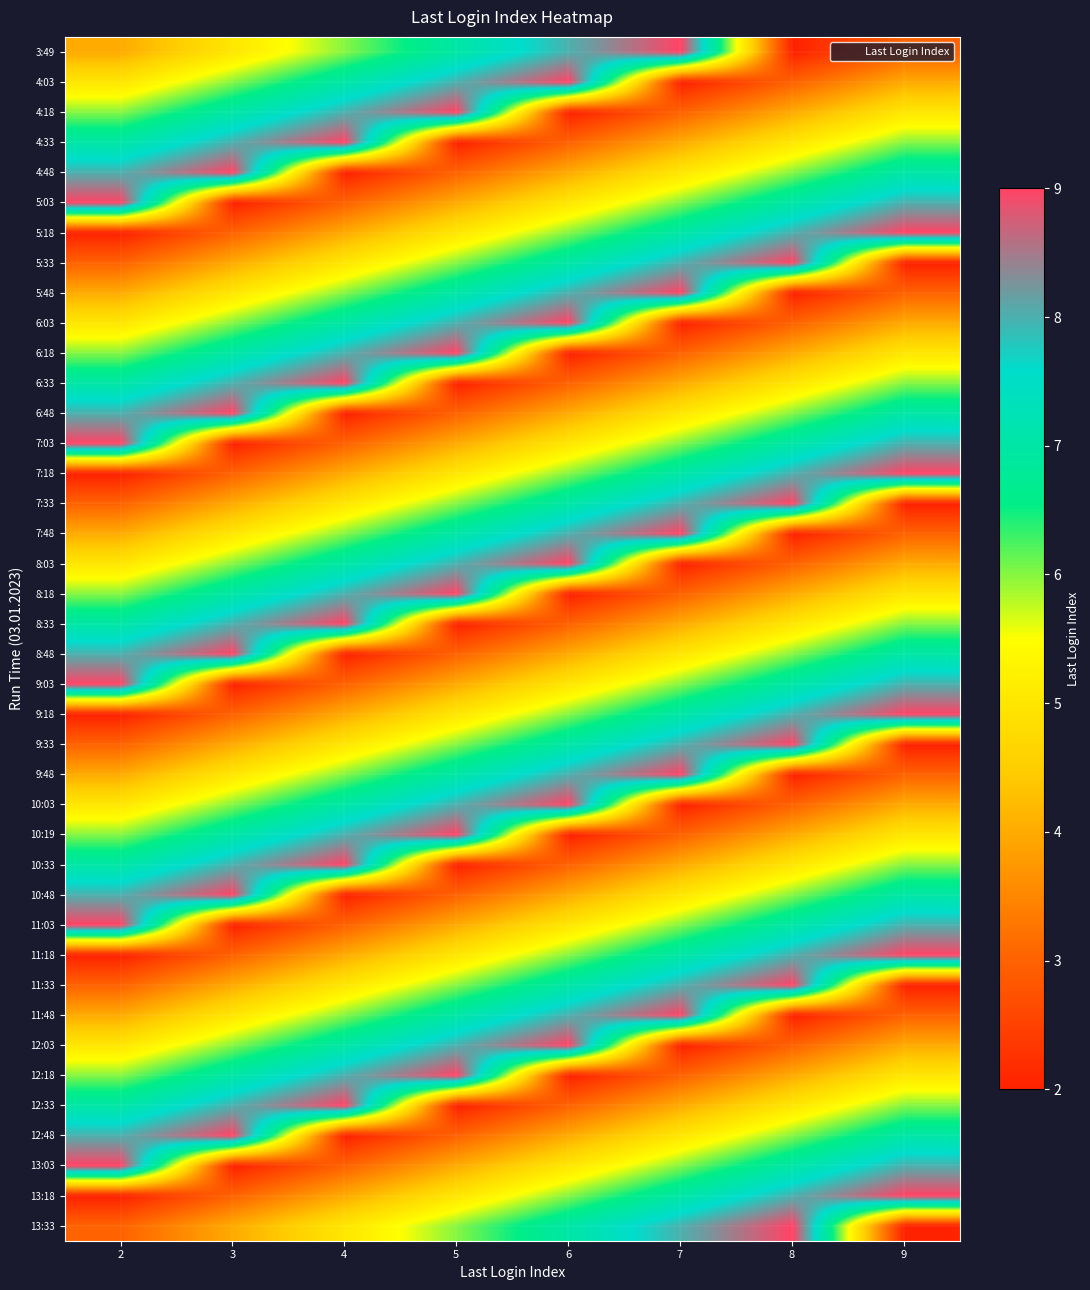

Reading left to right, what are all the values shown in this chart?

3:49: 2=4	3=5	4=6	5=7	6=8	7=9	8=2	9=3
4:03: 2=5	3=6	4=7	5=8	6=9	7=2	8=3	9=4
4:18: 2=6	3=7	4=8	5=9	6=2	7=3	8=4	9=5
4:33: 2=7	3=8	4=9	5=2	6=3	7=4	8=5	9=6
4:48: 2=8	3=9	4=2	5=3	6=4	7=5	8=6	9=7
5:03: 2=9	3=2	4=3	5=4	6=5	7=6	8=7	9=8
5:18: 2=2	3=3	4=4	5=5	6=6	7=7	8=8	9=9
5:33: 2=3	3=4	4=5	5=6	6=7	7=8	8=9	9=2
5:48: 2=4	3=5	4=6	5=7	6=8	7=9	8=2	9=3
6:03: 2=5	3=6	4=7	5=8	6=9	7=2	8=3	9=4
6:18: 2=6	3=7	4=8	5=9	6=2	7=3	8=4	9=5
6:33: 2=7	3=8	4=9	5=2	6=3	7=4	8=5	9=6
6:48: 2=8	3=9	4=2	5=3	6=4	7=5	8=6	9=7
7:03: 2=9	3=2	4=3	5=4	6=5	7=6	8=7	9=8
7:18: 2=2	3=3	4=4	5=5	6=6	7=7	8=8	9=9
7:33: 2=3	3=4	4=5	5=6	6=7	7=8	8=9	9=2
7:48: 2=4	3=5	4=6	5=7	6=8	7=9	8=2	9=3
8:03: 2=5	3=6	4=7	5=8	6=9	7=2	8=3	9=4
8:18: 2=6	3=7	4=8	5=9	6=2	7=3	8=4	9=5
8:33: 2=7	3=8	4=9	5=2	6=3	7=4	8=5	9=6
8:48: 2=8	3=9	4=2	5=3	6=4	7=5	8=6	9=7
9:03: 2=9	3=2	4=3	5=4	6=5	7=6	8=7	9=8
9:18: 2=2	3=3	4=4	5=5	6=6	7=7	8=8	9=9
9:33: 2=3	3=4	4=5	5=6	6=7	7=8	8=9	9=2
9:48: 2=4	3=5	4=6	5=7	6=8	7=9	8=2	9=3
10:03: 2=5	3=6	4=7	5=8	6=9	7=2	8=3	9=4
10:19: 2=6	3=7	4=8	5=9	6=2	7=3	8=4	9=5
10:33: 2=7	3=8	4=9	5=2	6=3	7=4	8=5	9=6
10:48: 2=8	3=9	4=2	5=3	6=4	7=5	8=6	9=7
11:03: 2=9	3=2	4=3	5=4	6=5	7=6	8=7	9=8
11:18: 2=2	3=3	4=4	5=5	6=6	7=7	8=8	9=9
11:33: 2=3	3=4	4=5	5=6	6=7	7=8	8=9	9=2
11:48: 2=4	3=5	4=6	5=7	6=8	7=9	8=2	9=3
12:03: 2=5	3=6	4=7	5=8	6=9	7=2	8=3	9=4
12:18: 2=6	3=7	4=8	5=9	6=2	7=3	8=4	9=5
12:33: 2=7	3=8	4=9	5=2	6=3	7=4	8=5	9=6
12:48: 2=8	3=9	4=2	5=3	6=4	7=5	8=6	9=7
13:03: 2=9	3=2	4=3	5=4	6=5	7=6	8=7	9=8
13:18: 2=2	3=3	4=4	5=5	6=6	7=7	8=8	9=9
13:33: 2=3	3=4	4=5	5=6	6=7	7=8	8=9	9=2